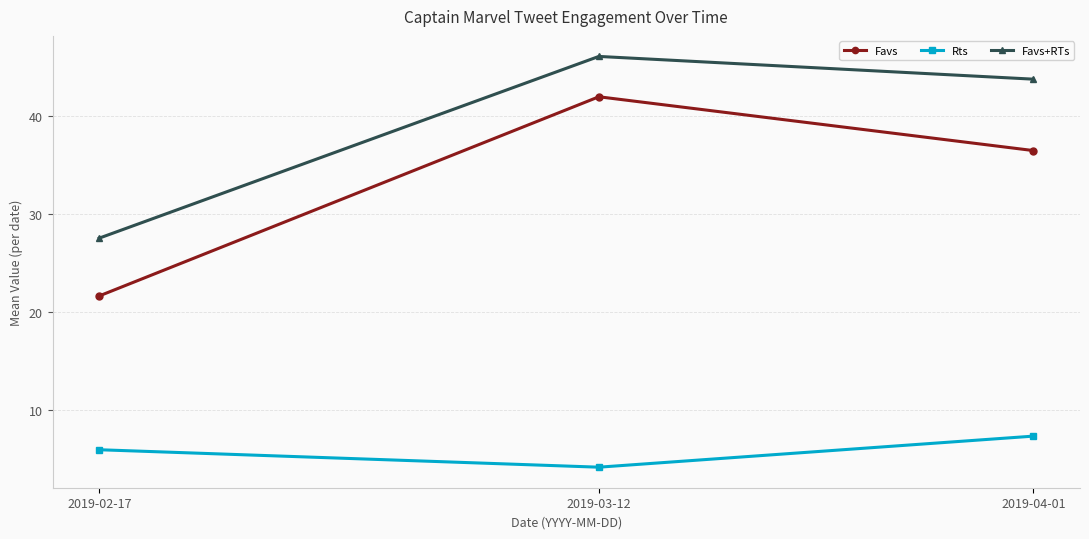

What is the average value of the Favs+RTs series?

39.2